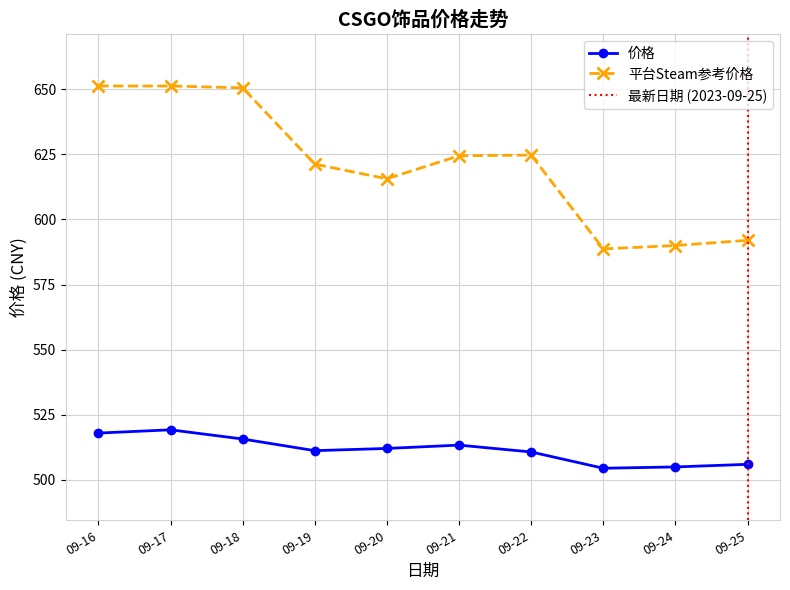

What is the difference between the maximum and minimum values in the 价格 series?

14.8